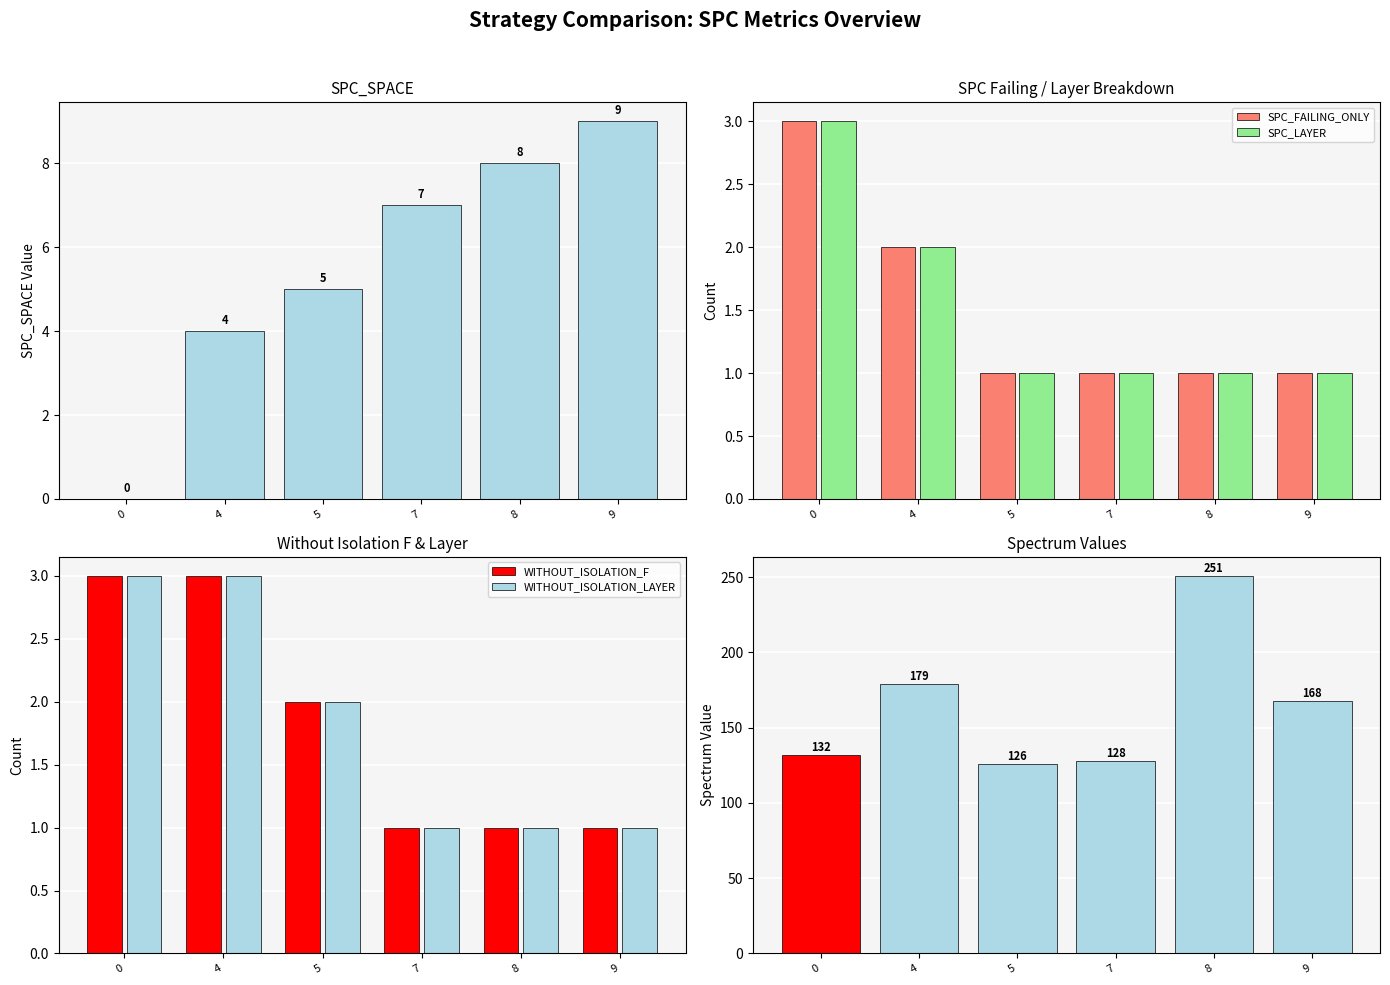

How many bars are there in each group?

6